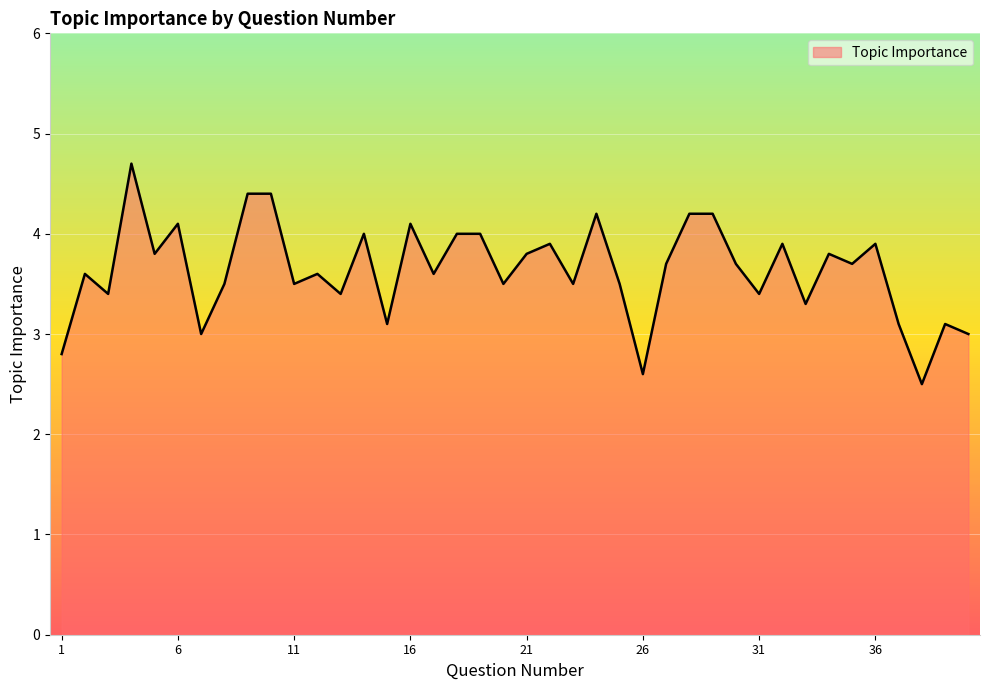

What is the difference between the maximum and minimum values?

2.2